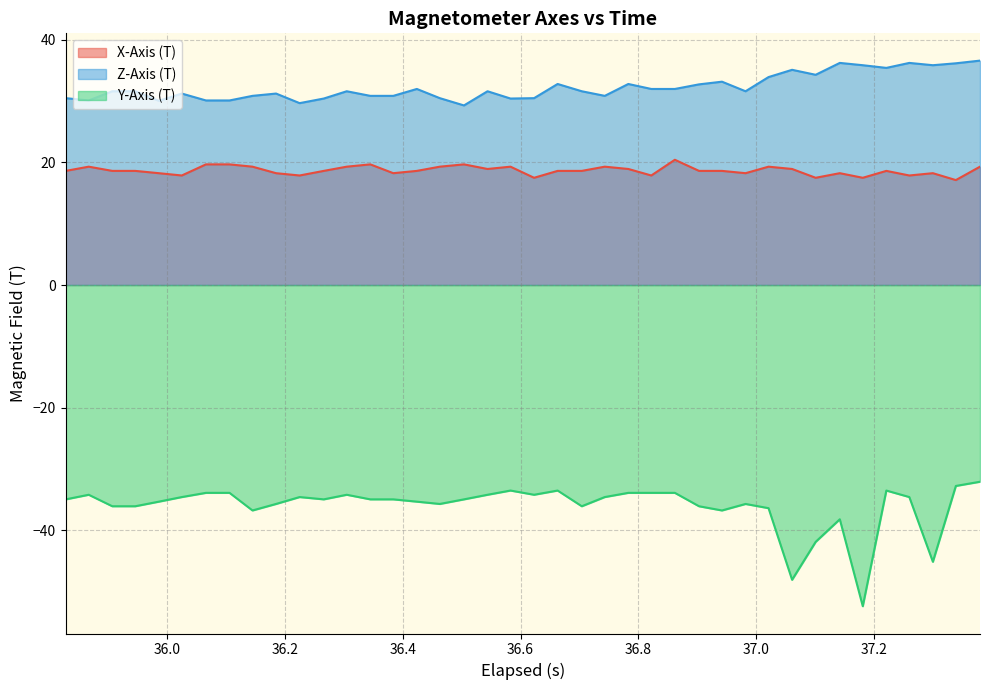

Rank the series by their maximum value, from highest to lowest.

Z-Axis (T), X-Axis (T), Y-Axis (T)